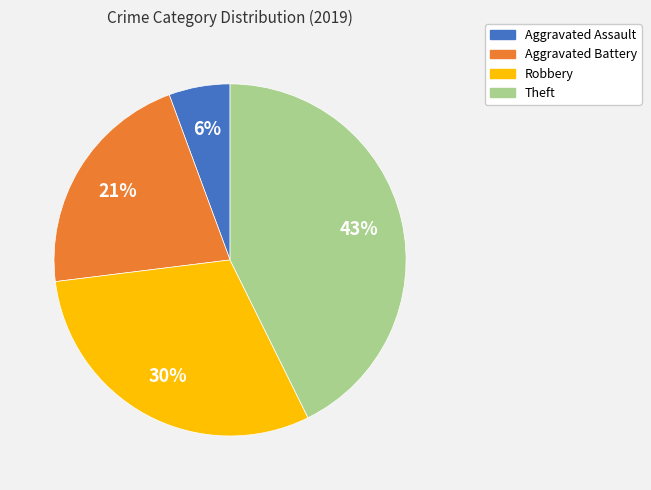

To the nearest percent, what is the combined percentage of Aggravated Assault and Robbery?

36%